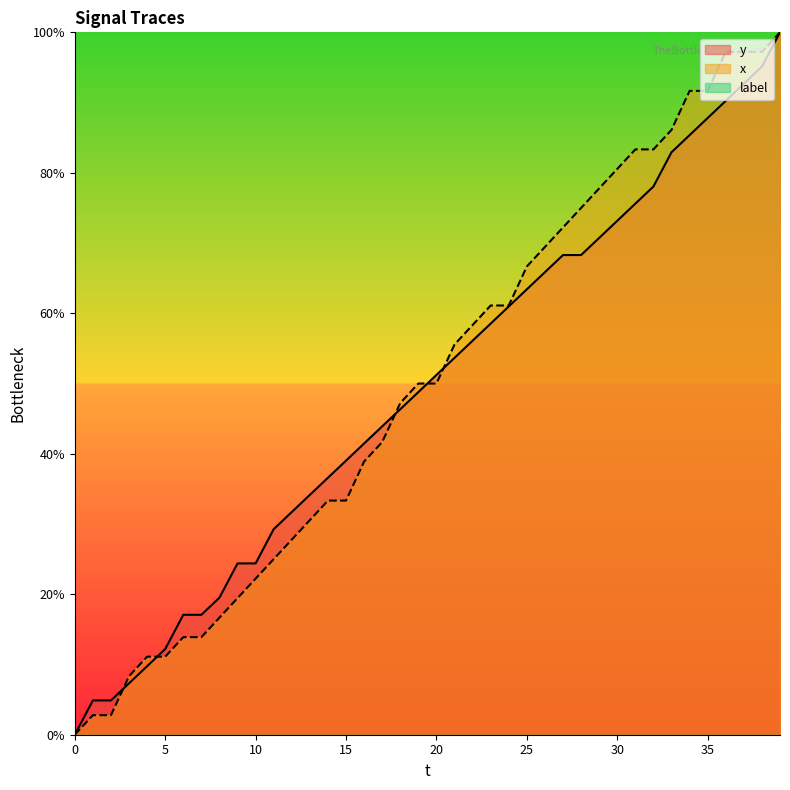

True or false: x has a value of 30.4 at 32.

False